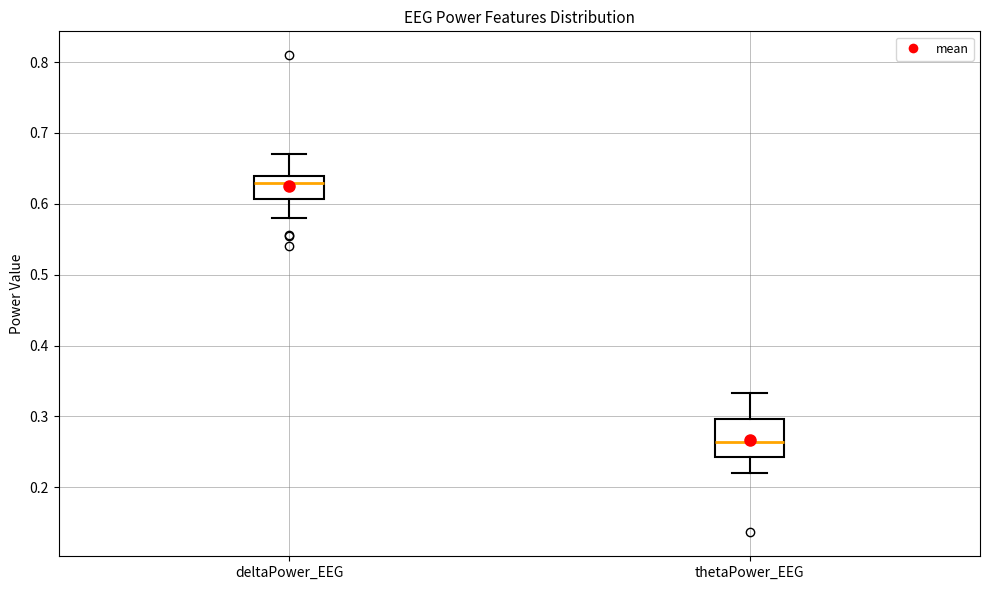

Reading left to right, read every box against the y-axis: the position of its median line, the range the box covers, and the ends of its whiskers. The values are not printed on the chart, so give them approximately, as read against the axis.

deltaPower_EEG: median 0.63, box 0.61 to 0.64, whiskers 0.58 to 0.67
thetaPower_EEG: median 0.26, box 0.24 to 0.30, whiskers 0.22 to 0.33